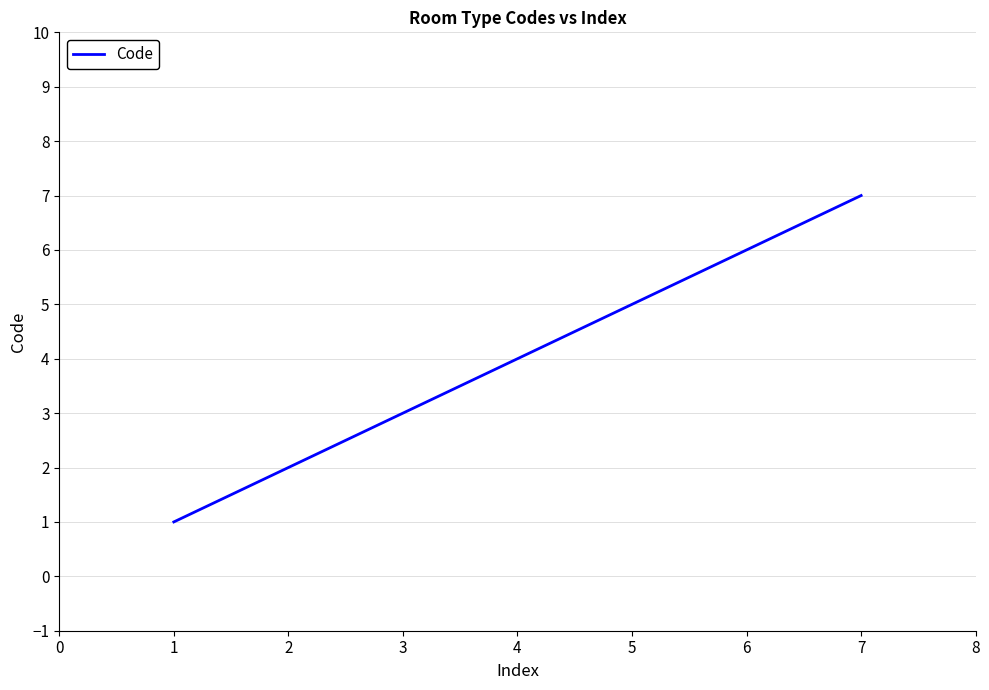

Approximately how many times larger is the value at 3 compared to 7?

0.4